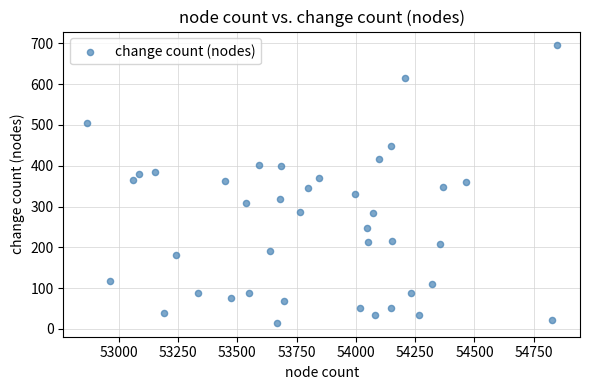

What is the range of Y values (max minus min)?

680